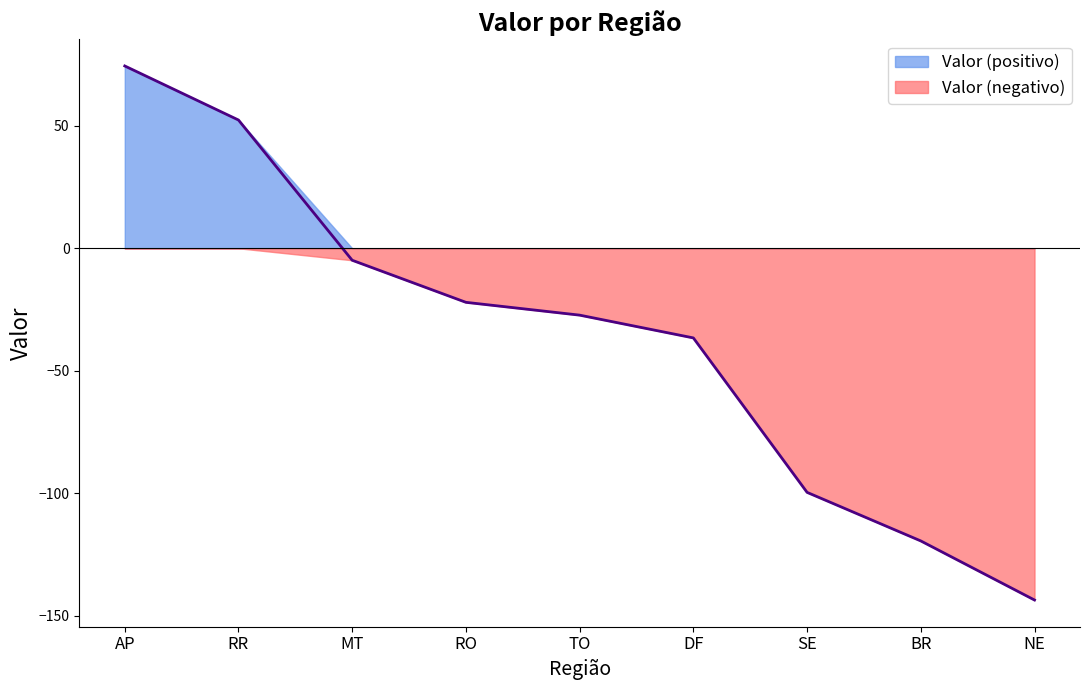

What is the average value?

-36.3